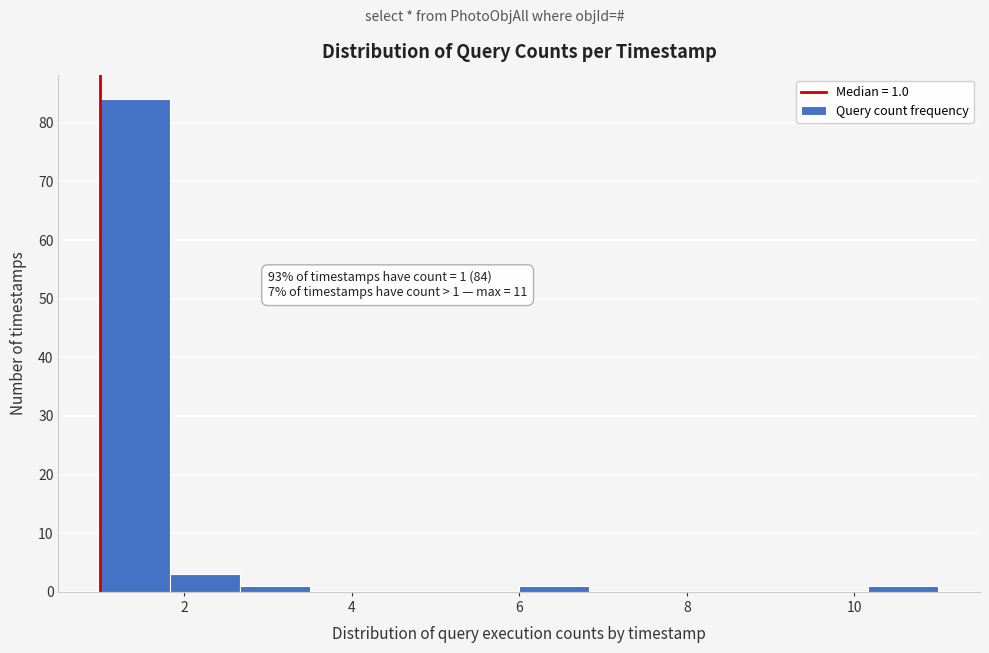

Which range on the x-axis has the tallest bar?

1.0 to 1.8